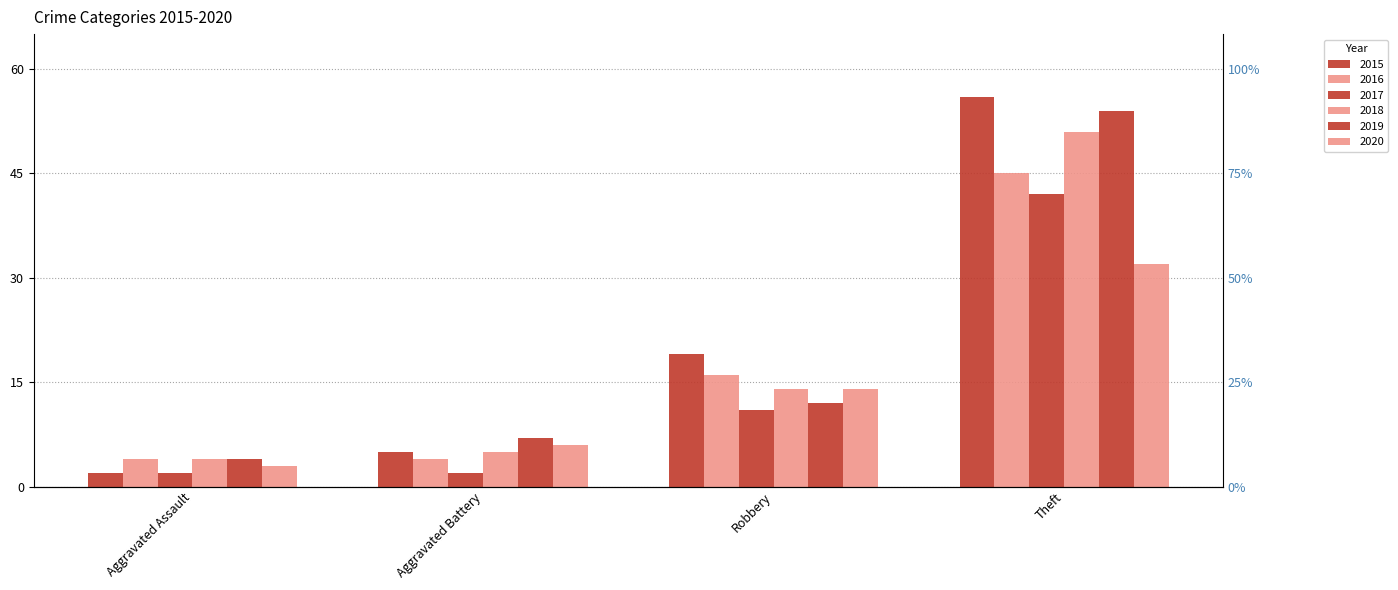

True or false: 2019 has a value of 1 at Aggravated Assault.

False